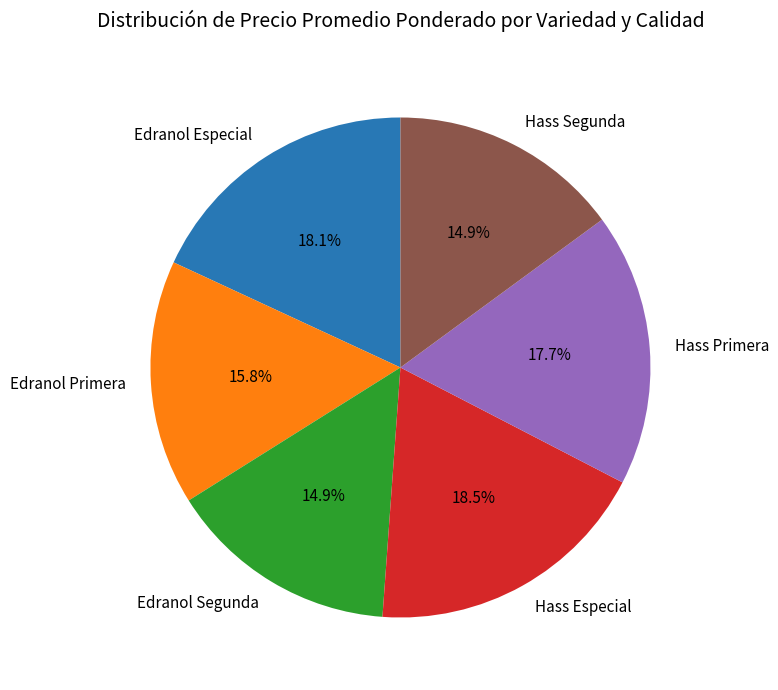

Does Hass Primera account for over 50% of the chart?

No